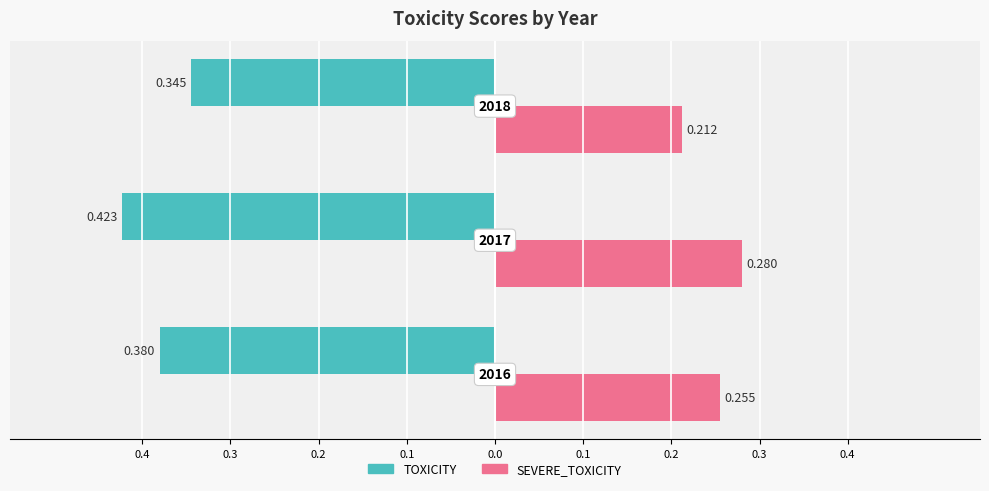

What are all the series names shown in the legend?

TOXICITY, SEVERE_TOXICITY